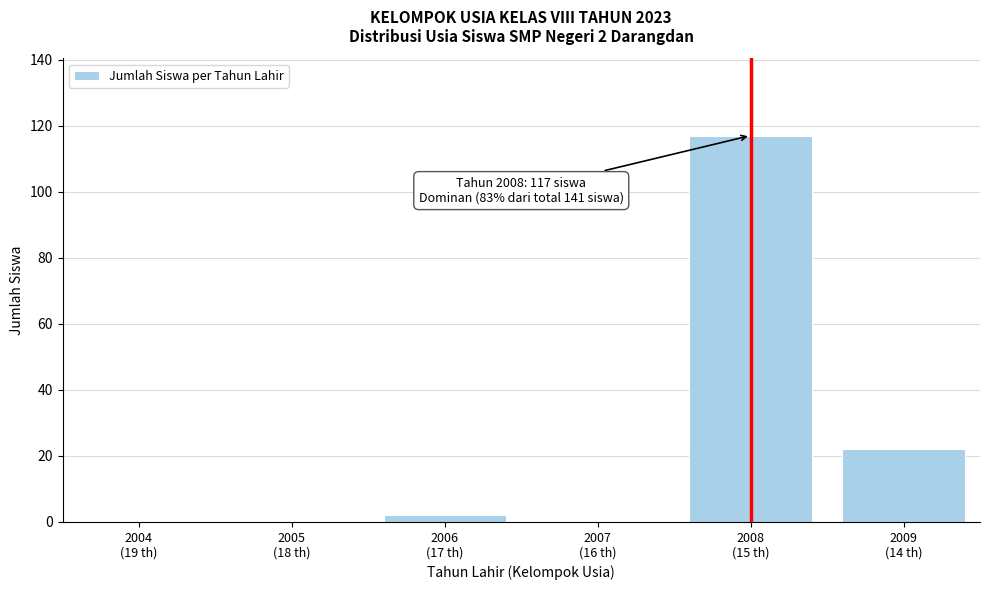

What is the sum of all values?

141